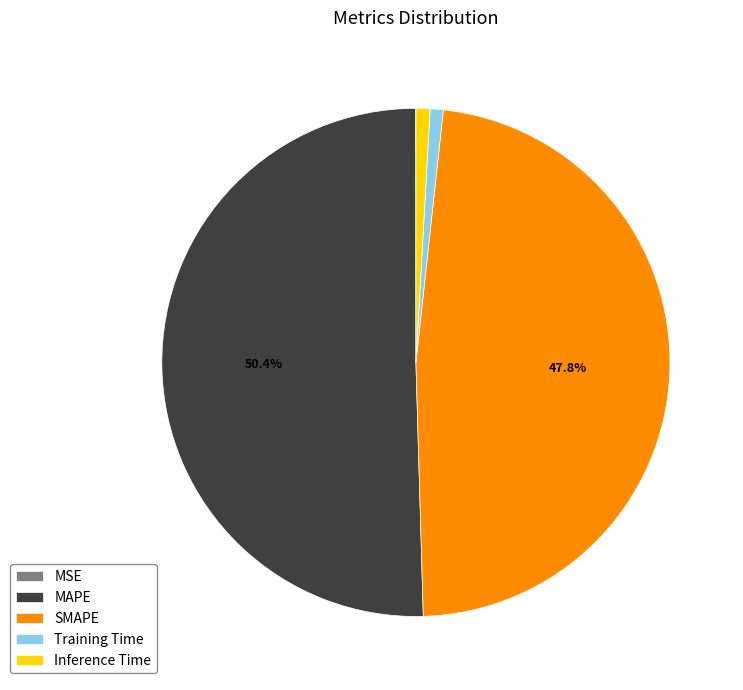

What portion of the pie excludes SMAPE?

52.2%